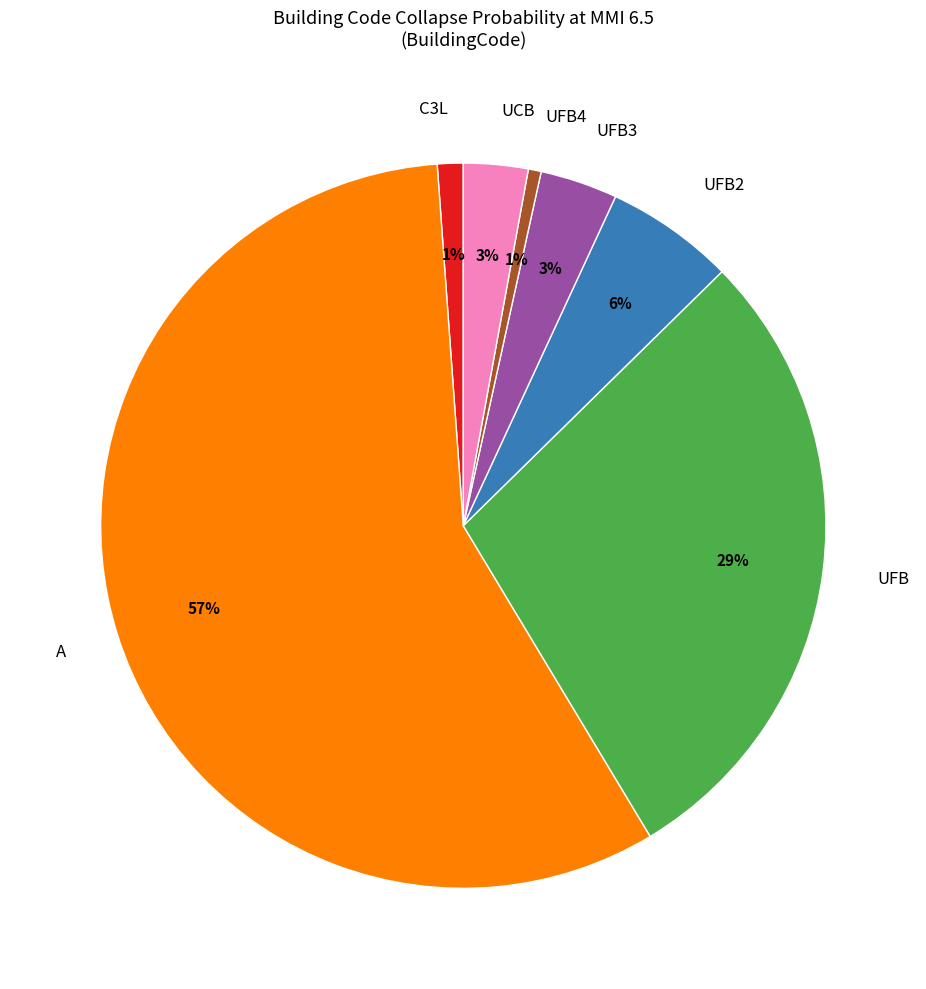

Does A account for over 50% of the chart?

Yes